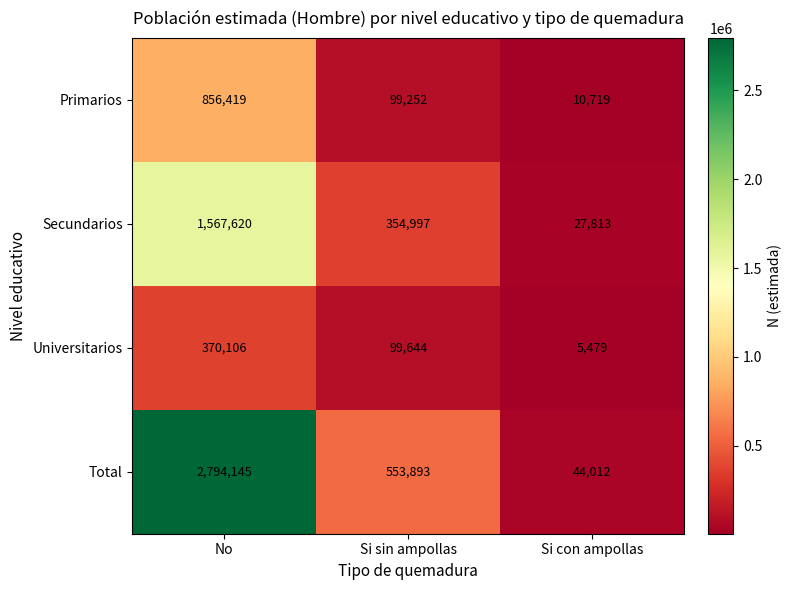

What is the sum of all Universitarios values?

475229